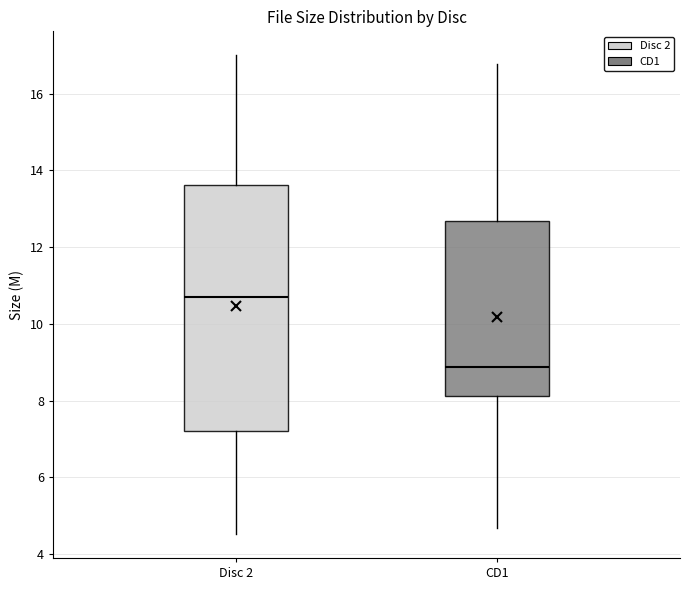

Reading left to right, read every box against the y-axis: the position of its median line, the range the box covers, and the ends of its whiskers. The values are not printed on the chart, so give them approximately, as read against the axis.

Disc 2: median 10.8, box 7.2 to 13.6, whiskers 4.6 to 17.0
CD1: median 8.8, box 8.2 to 12.6, whiskers 4.6 to 16.8